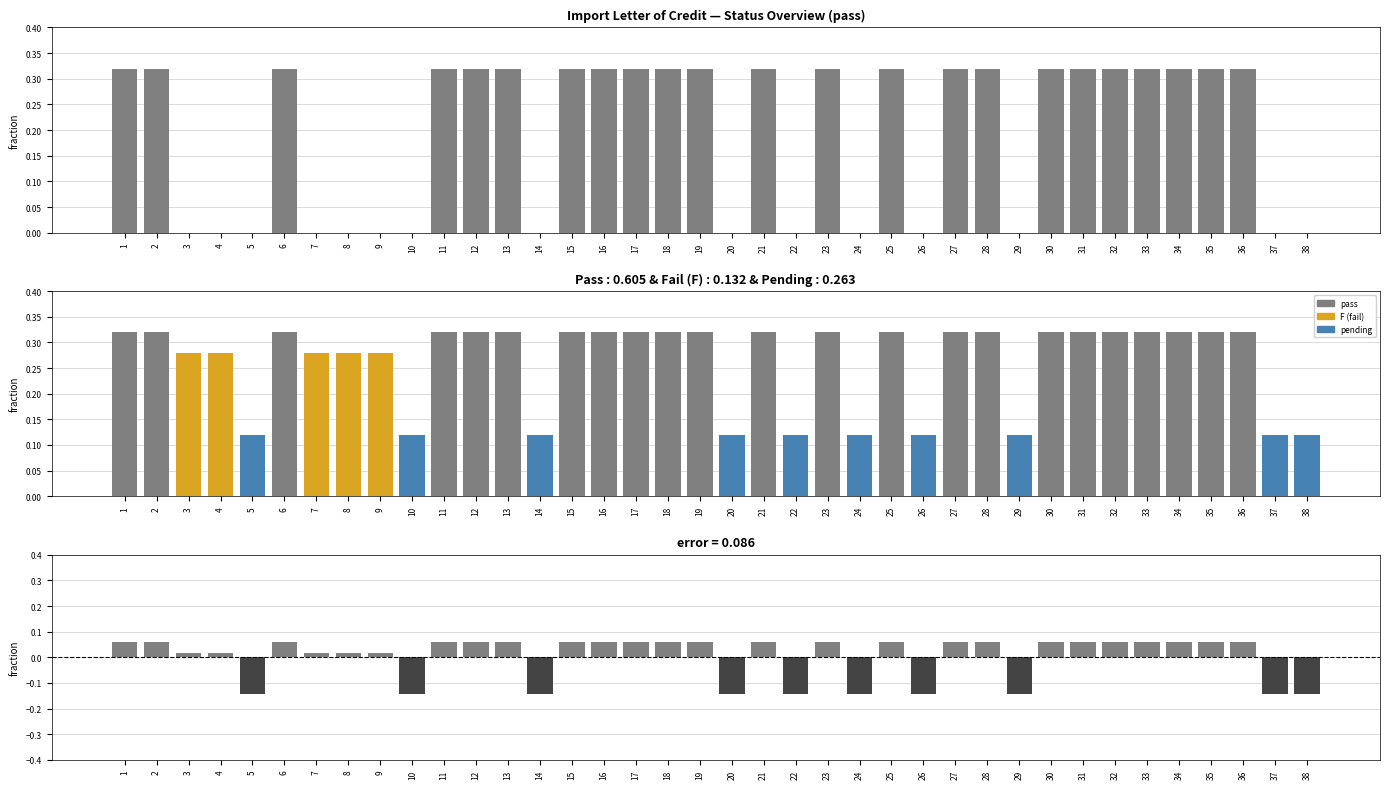

Which series has the largest range (max minus min)?

pass